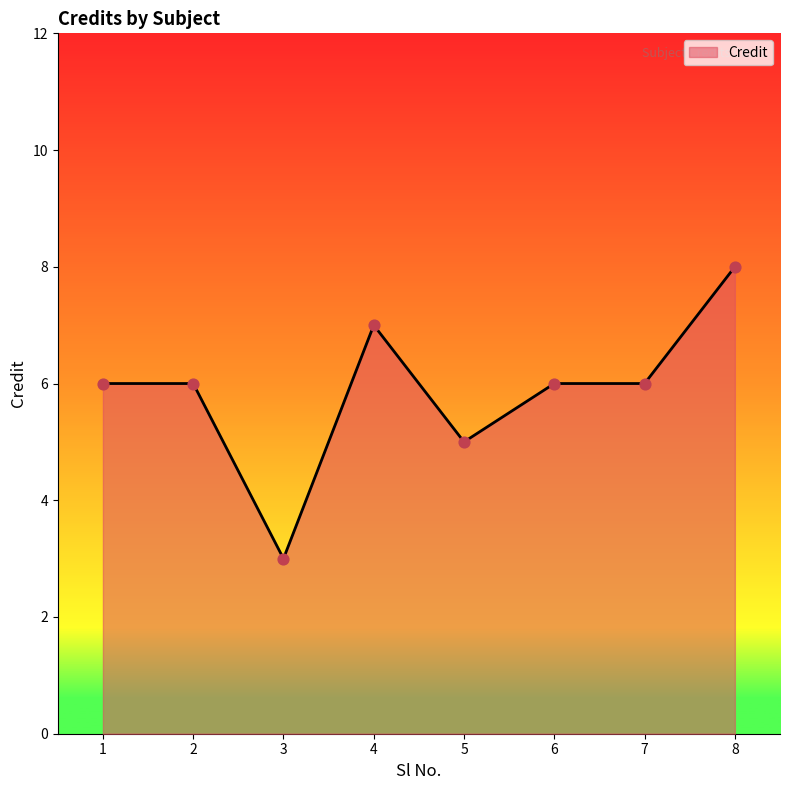

What is the change in value from 6 to 8?

+2